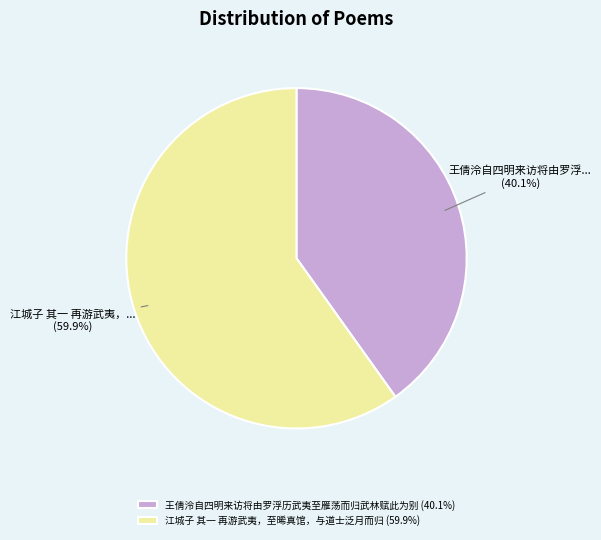

What is the total percentage of 王倩泠自四明来访将由罗浮历武夷至雁荡而归武林赋此为别 and 江城子 其一 再游武夷，至晞真馆，与道士泛月而归?

100.0%